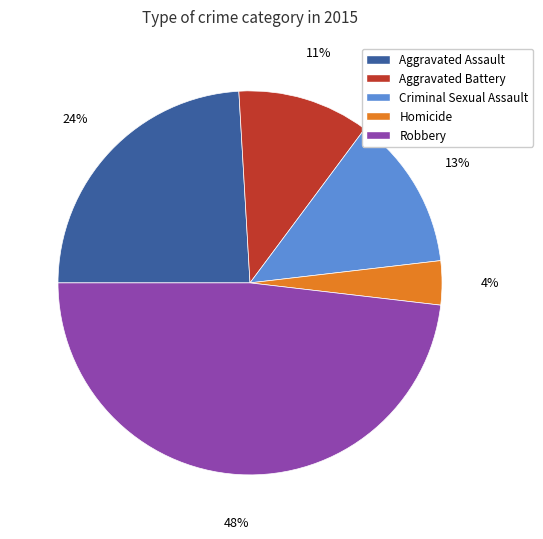

Combined, do Criminal Sexual Assault and Aggravated Battery account for over 50%?

No